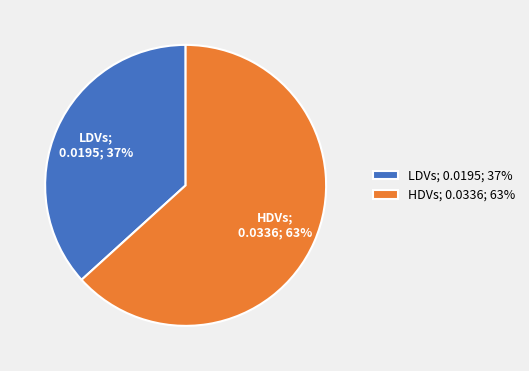

Is it true that LDVs is 31% of the pie?

False